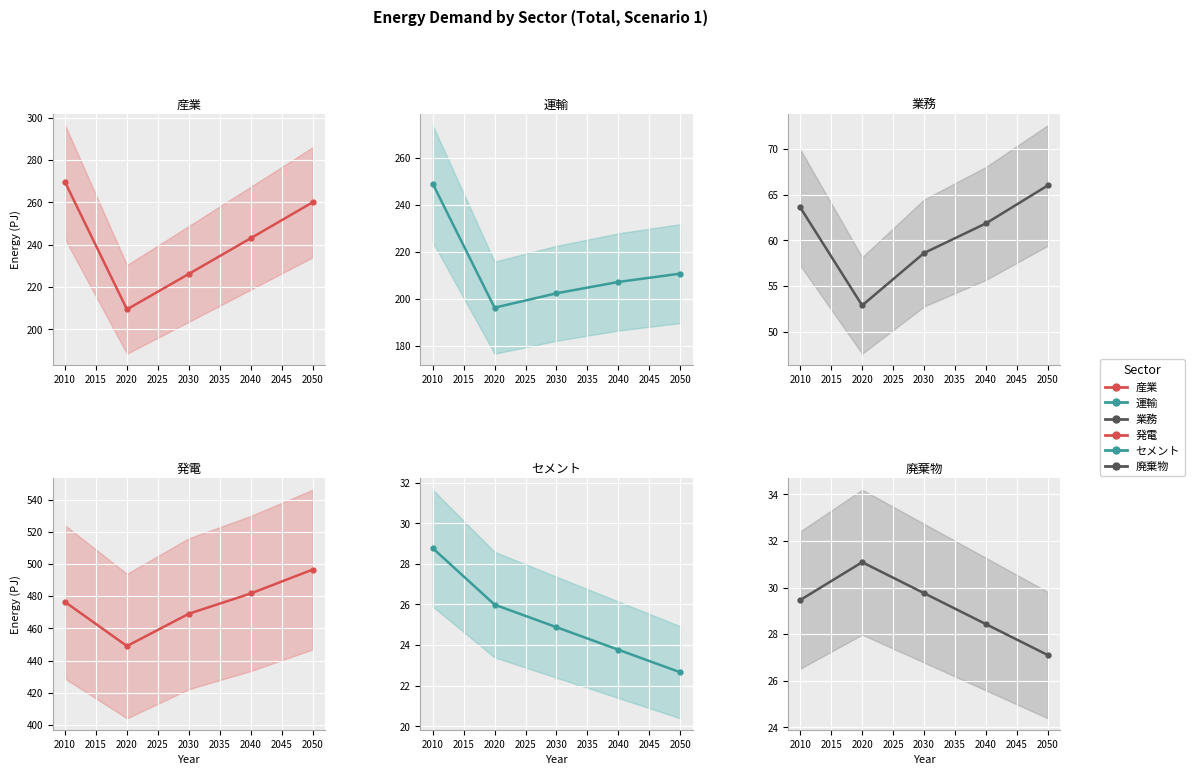

Which series has the largest total across all categories?

発電_Total_S1